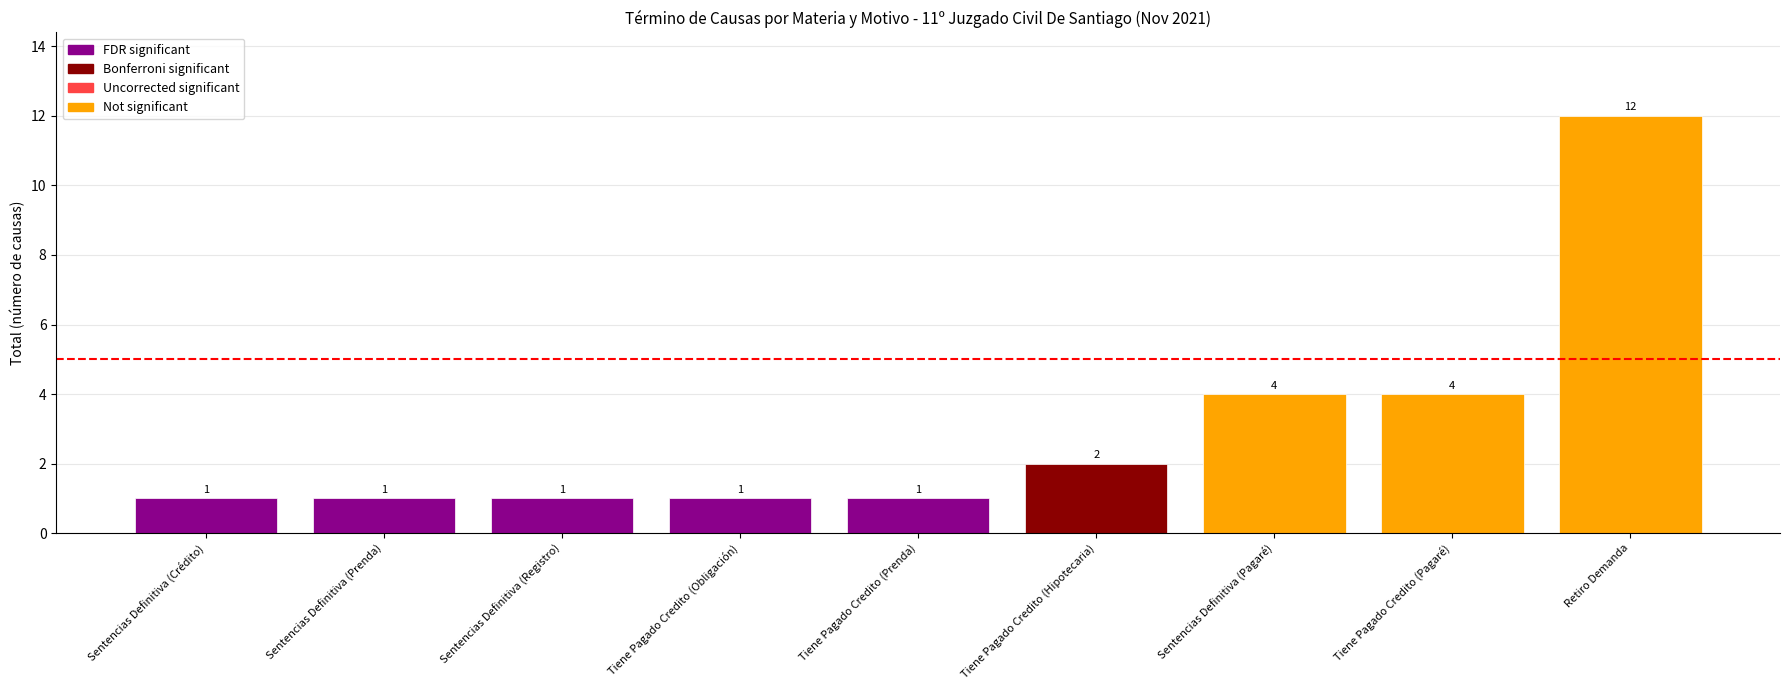

What value does the data have at Tiene Pagado Credito (Prenda)?

1